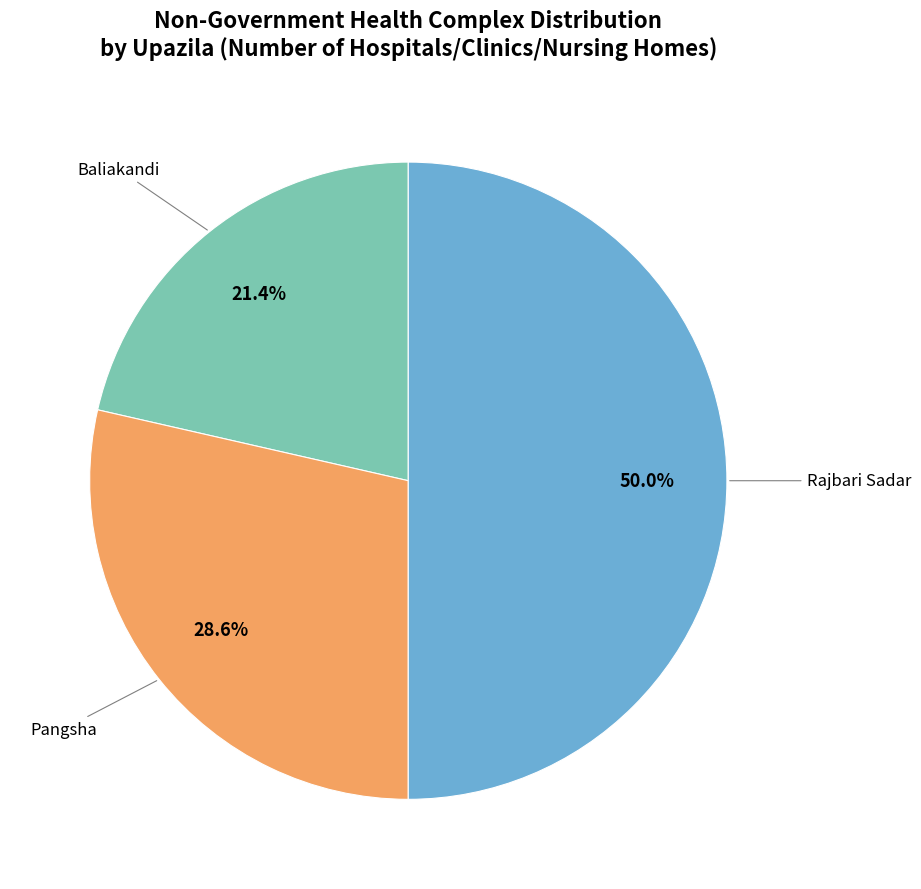

Do Rajbari Sadar and Pangsha together represent more than half of the pie?

Yes